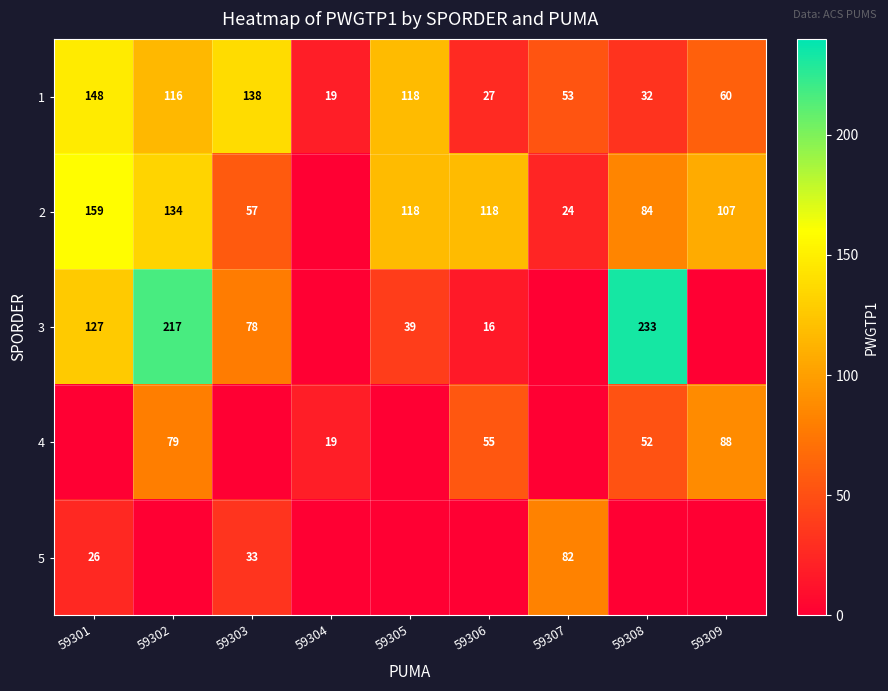

What is the sum of the 2 values at 59309 and 59308?

191